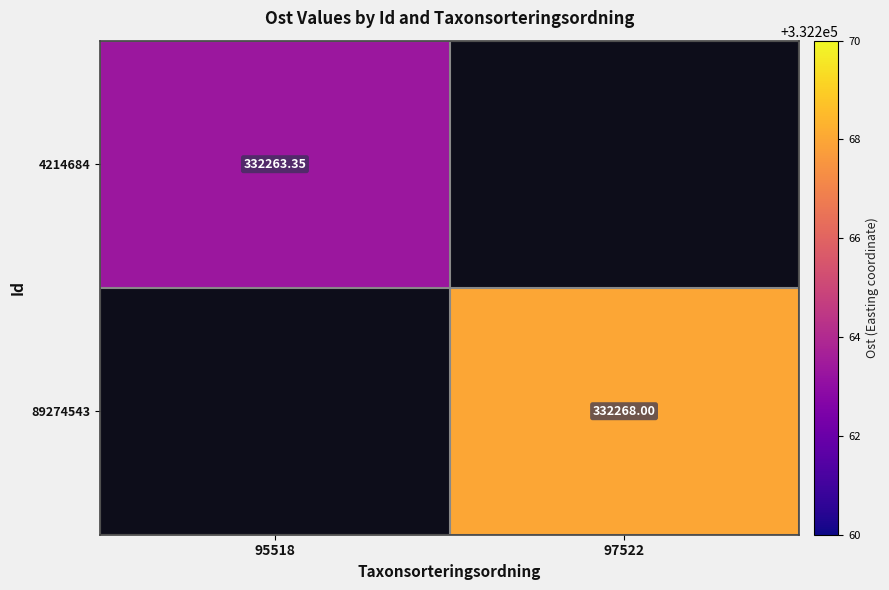

List the labels in order of 89274543 value, smallest first.

95518, 97522